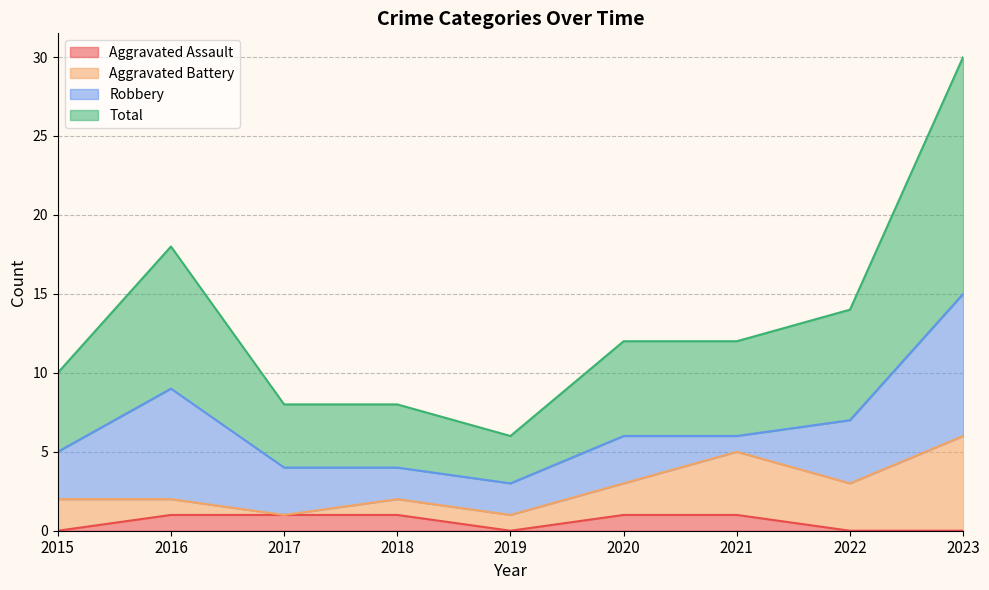

In Aggravated Assault, how many points are lower than both neighbors (excluding endpoints)?

1